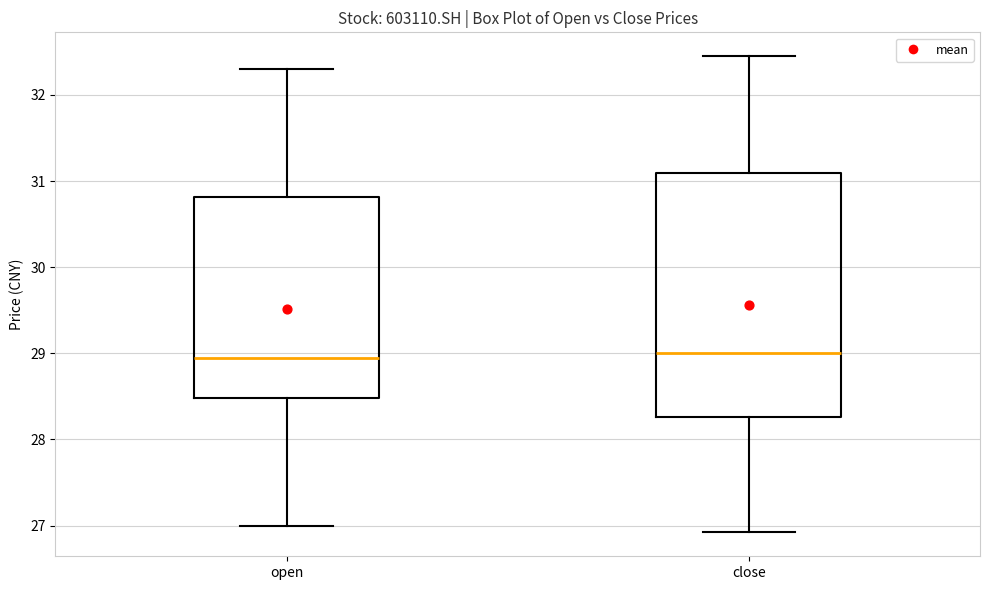

Where is the lower edge of the box for open on the y-axis? The values are not printed on the chart, so give them approximately, as read against the axis.

28.5